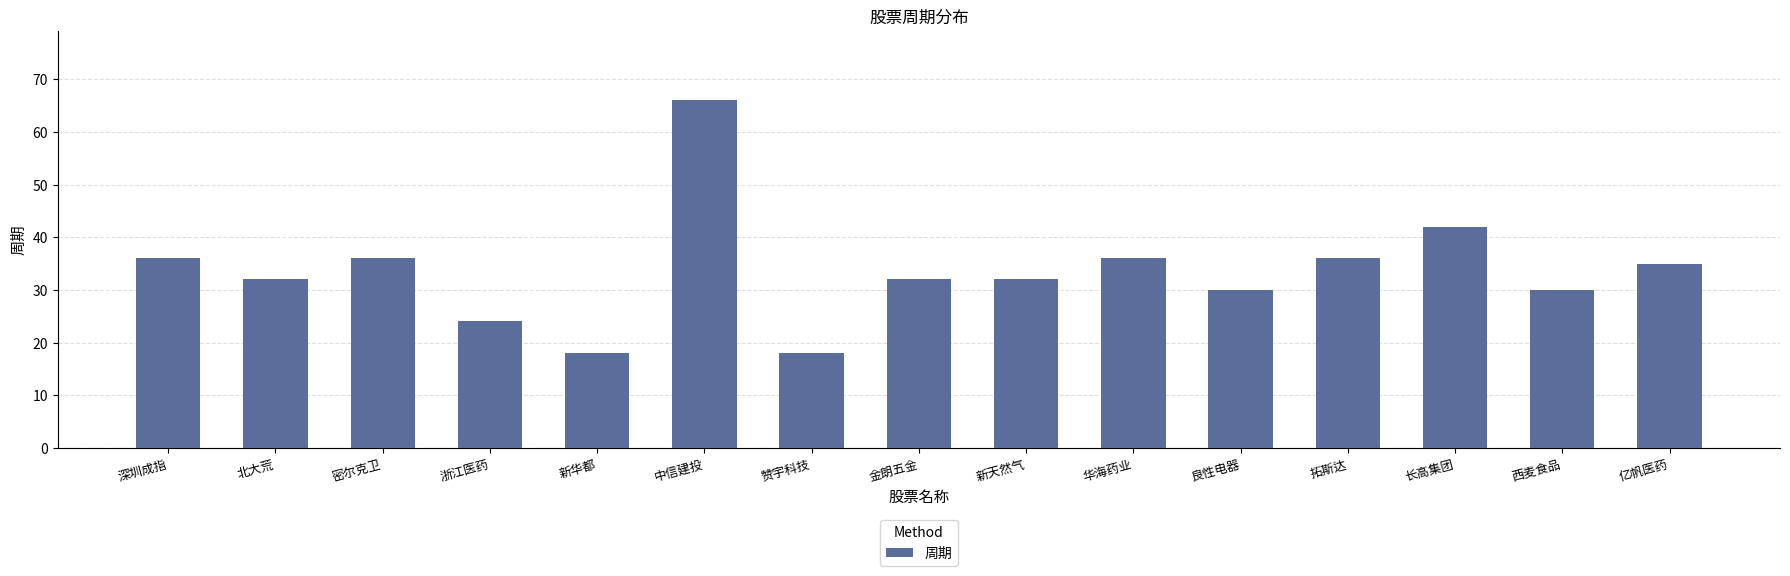

The value at 中信建投 is 66. True or false?

True